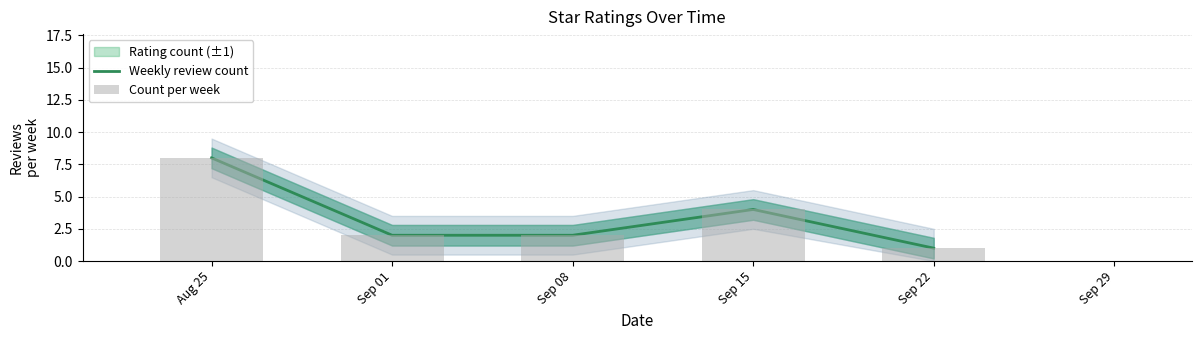

Is it true that Count per week equals 8 at Aug 25?

True